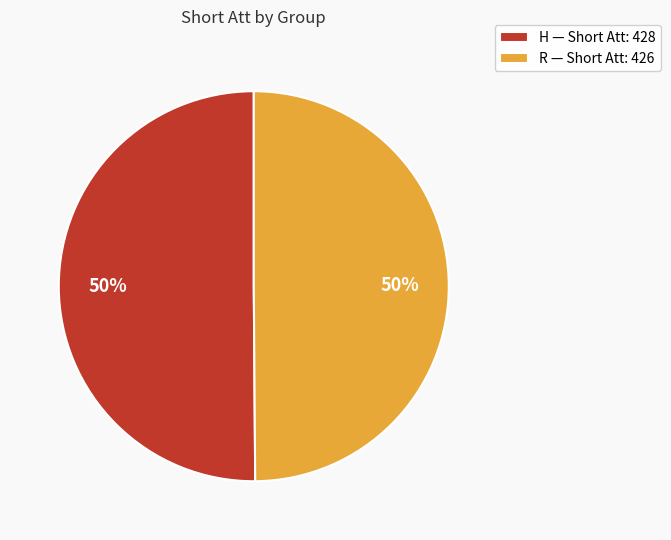

What percentage is the H slice, to the nearest percent?

50%